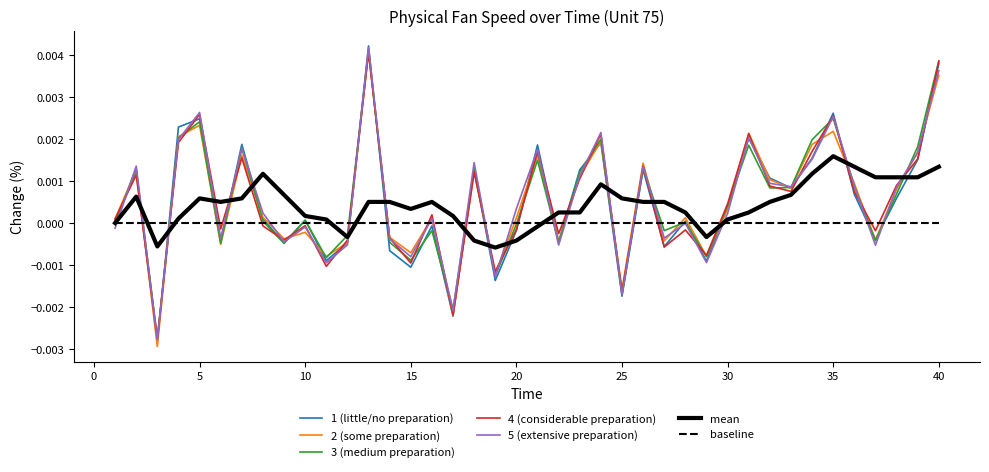

Which series has the widest spread of values?

1 (little/no preparation)